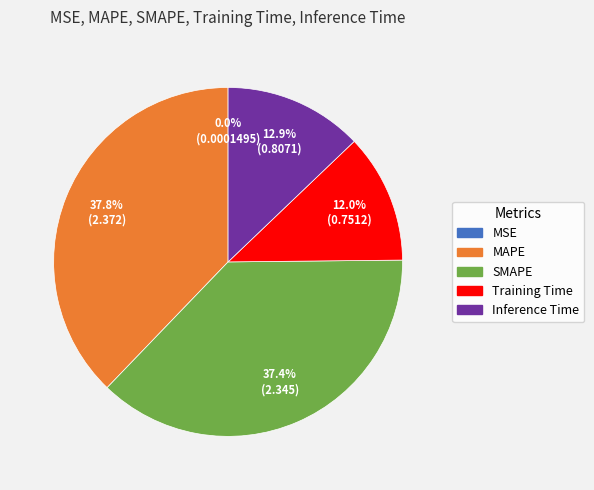

What percentage is the Inference Time slice, to the nearest percent?

13%